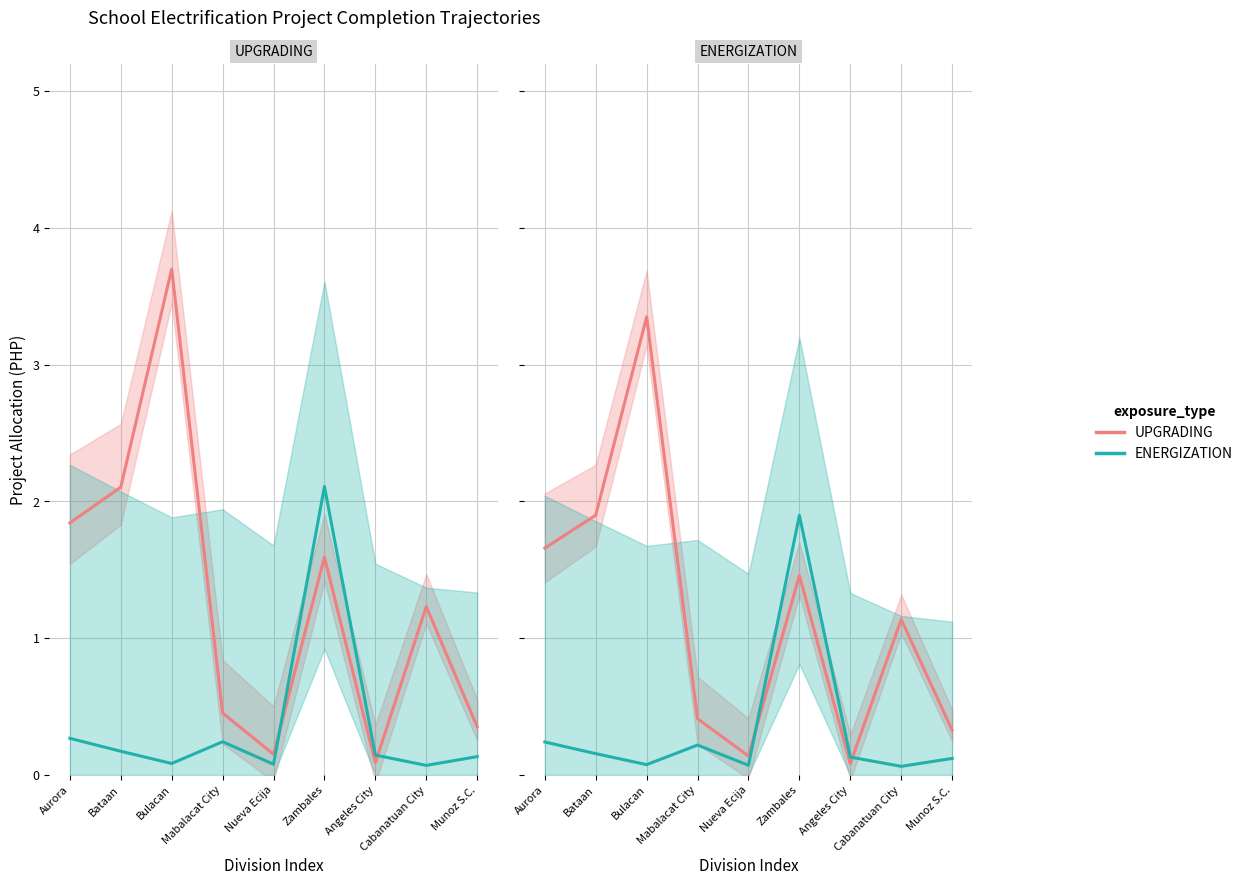

Between Bataan and Cabanatuan City, which is larger?

Bataan